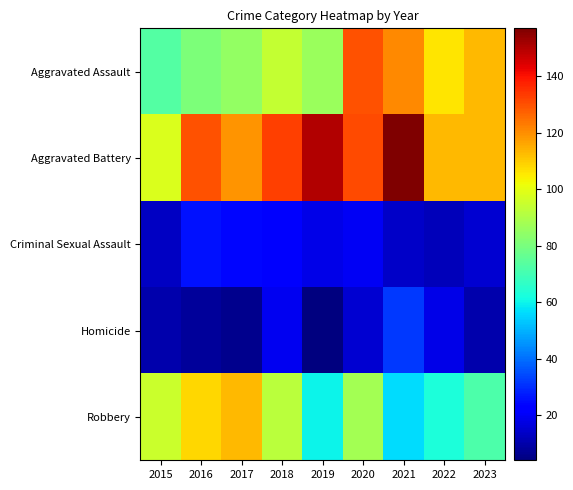

Reading left to right, list all the values displayed in this chart.

Aggravated Assault: 2015=73	2016=81	2017=85	2018=94	2019=86	2020=130	2021=121	2022=106	2023=113
Aggravated Battery: 2015=98	2016=130	2017=119	2018=133	2019=150	2020=131	2021=157	2022=113	2023=113
Criminal Sexual Assault: 2015=13	2016=26	2017=24	2018=21	2019=18	2020=20	2021=14	2022=12	2023=15
Homicide: 2015=10	2016=8	2017=6	2018=19	2019=4	2020=15	2021=32	2022=18	2023=10
Robbery: 2015=95	2016=108	2017=113	2018=92	2019=60	2020=88	2021=56	2022=63	2023=72